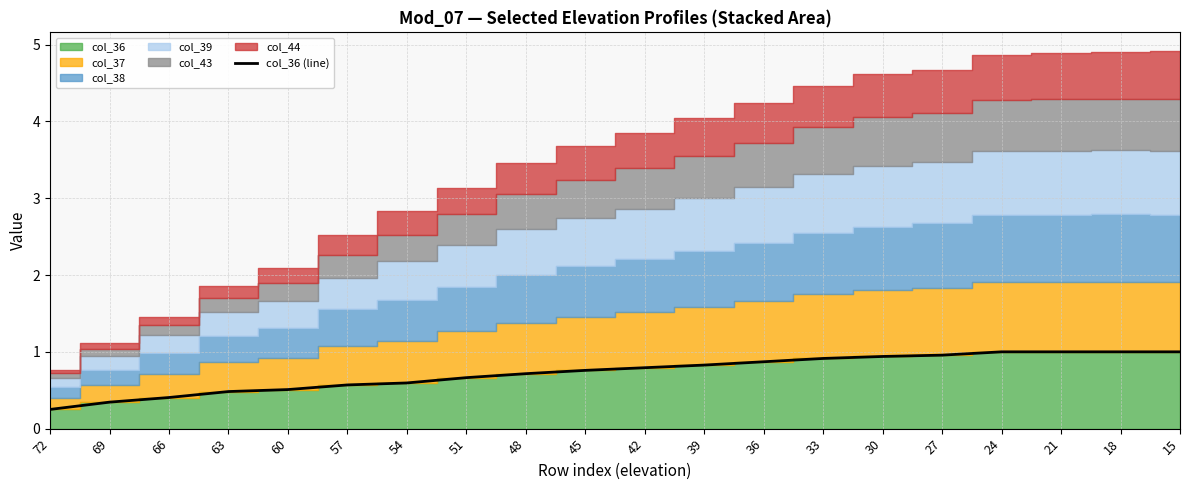

At which category does the chart reach its minimum across all series?

72